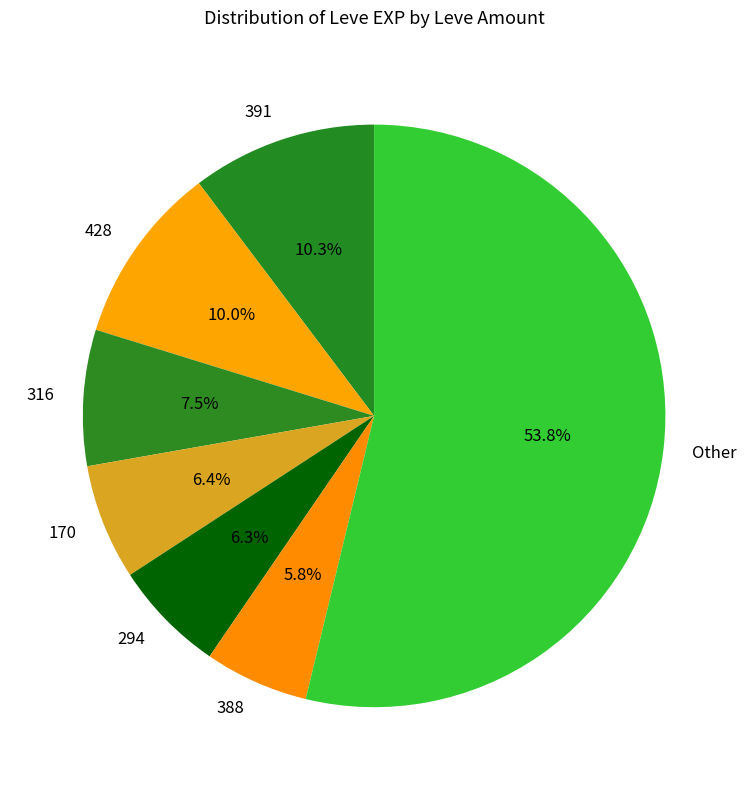

How many slices are in this pie chart?

7